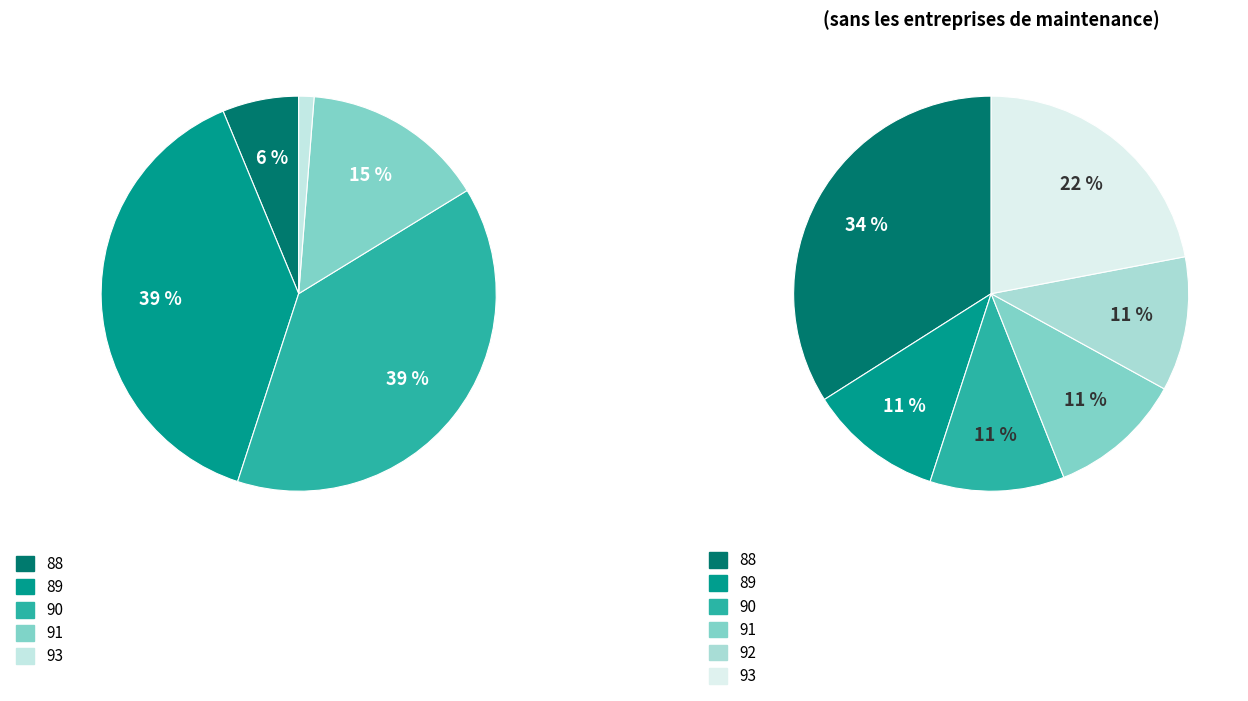

Is there a majority slice in this chart?

No